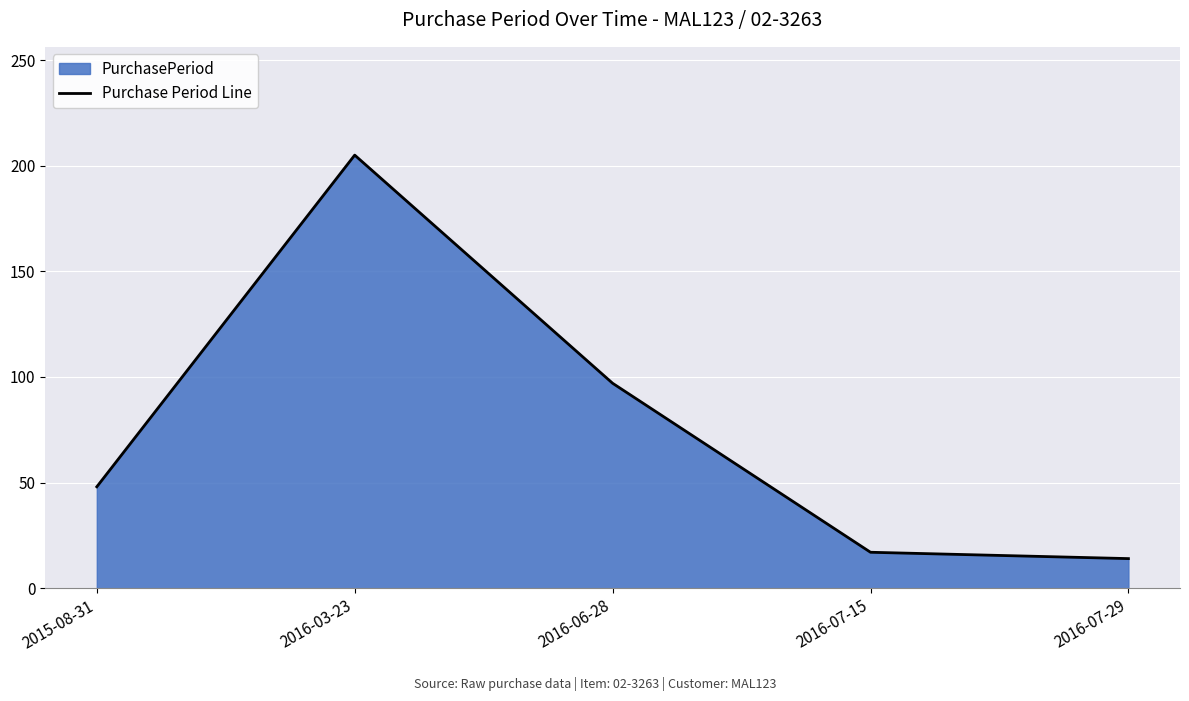

At which category does the data reach its first local peak?

2016-03-23